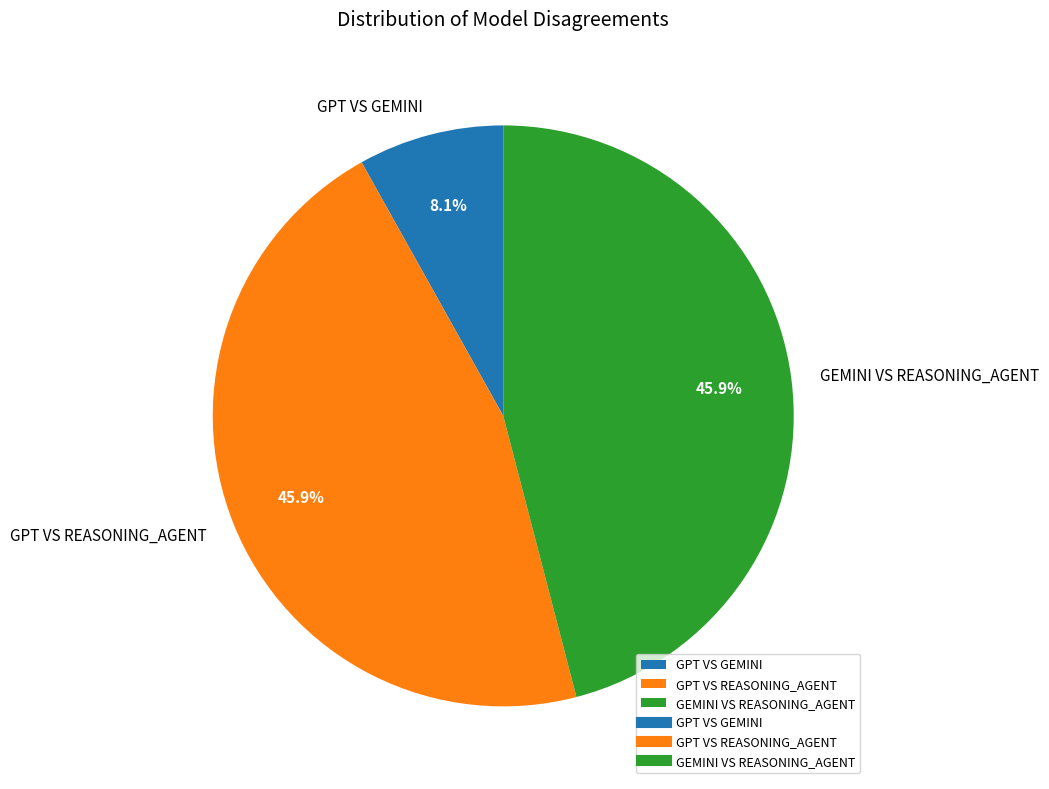

What is the smallest slice in the pie chart?

GPT VS GEMINI